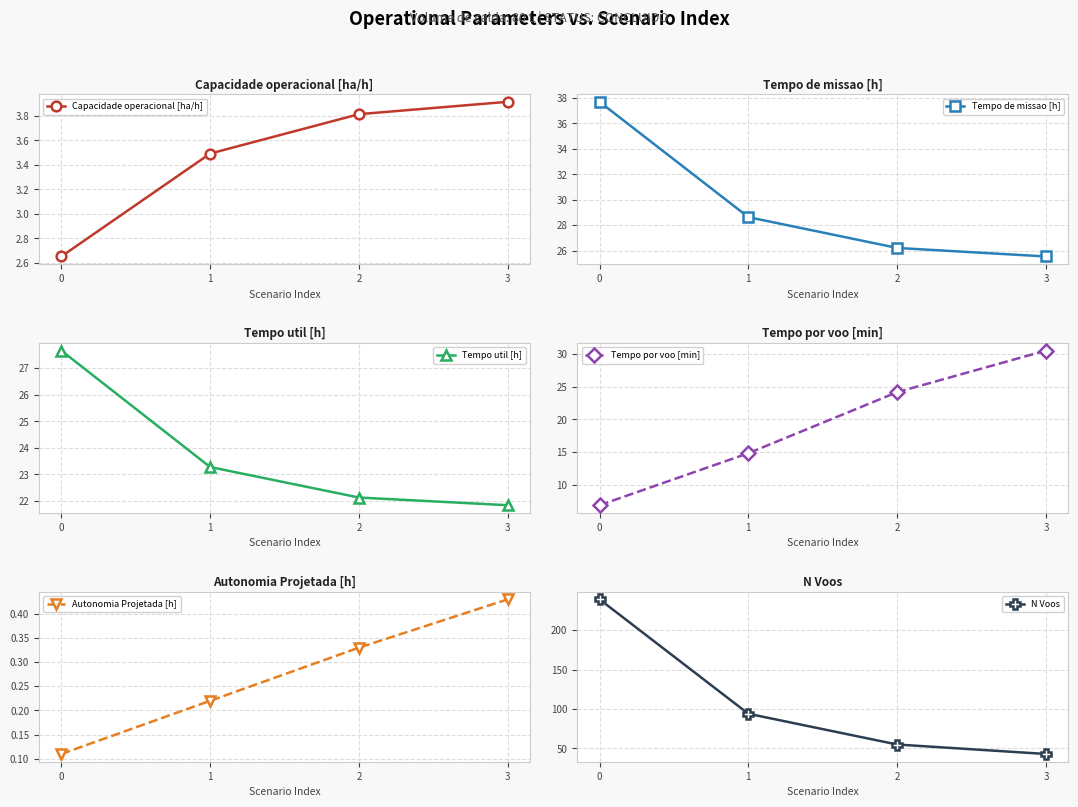

What is the highest value of the Capacidade operacional [ha/h] series?

3.9